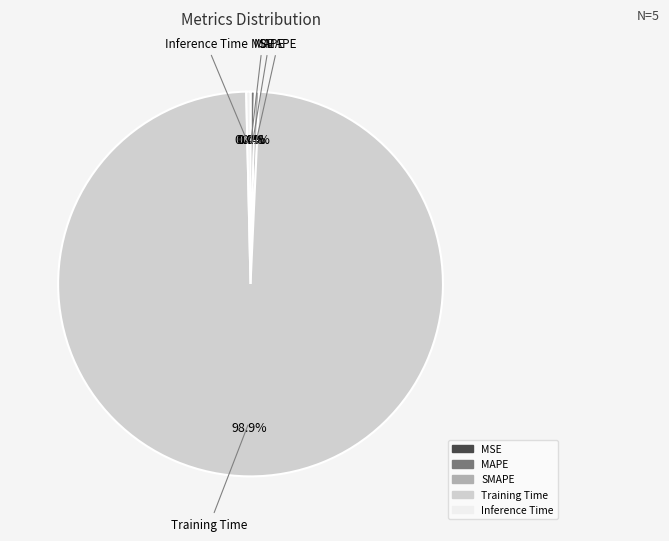

Which slice is the largest?

Training Time